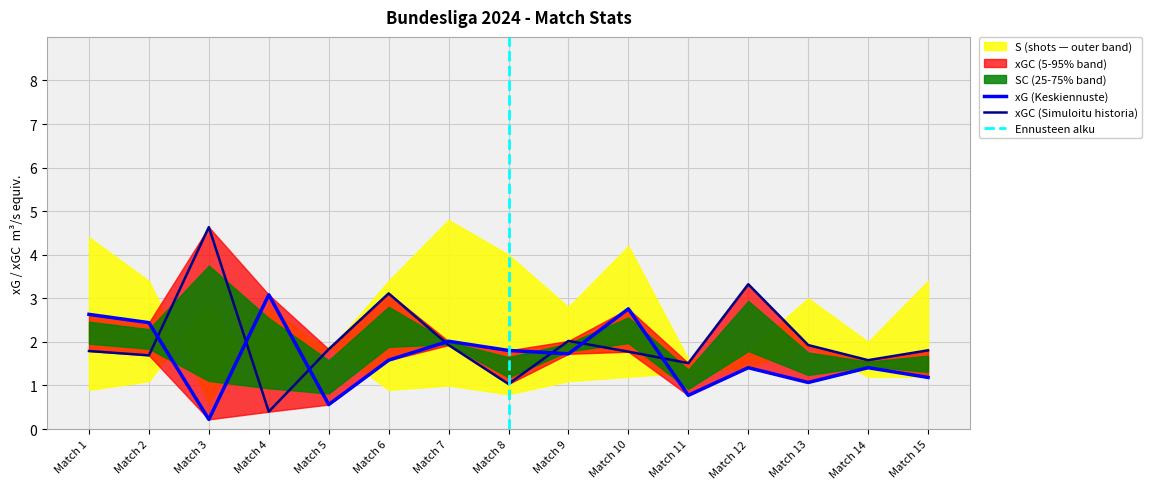

Between which two adjacent categories do xG and xGC first intersect?

Match 2 and Match 3